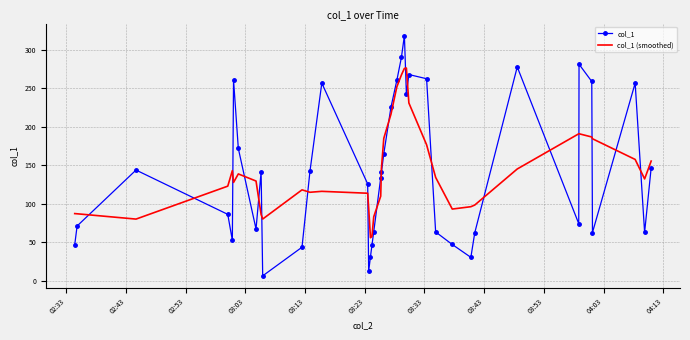

What is the lowest value of the col_1 (smoothed) series?

55.6